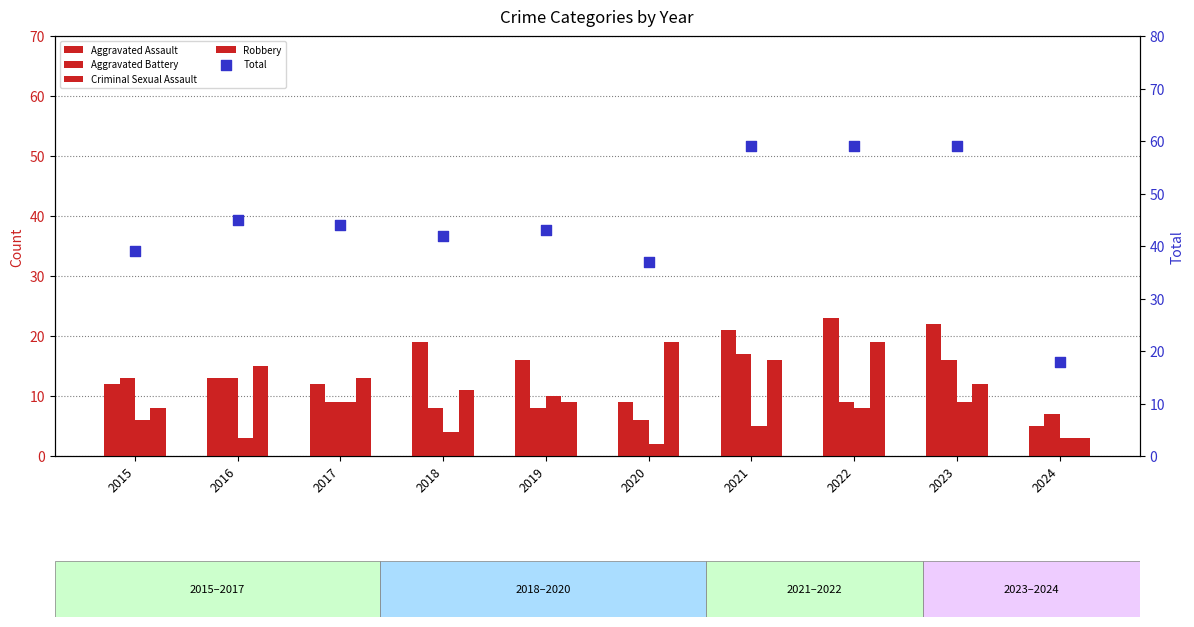

Which series has the largest total across all categories?

Total